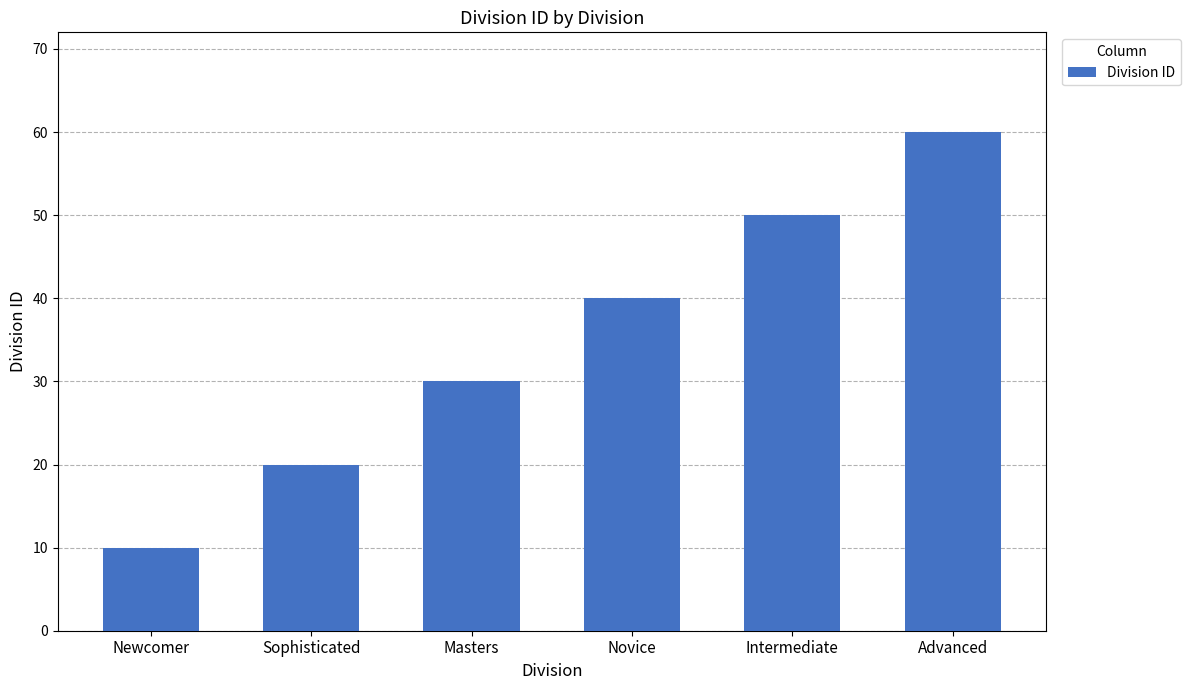

Between Advanced and Masters, which is larger?

Advanced